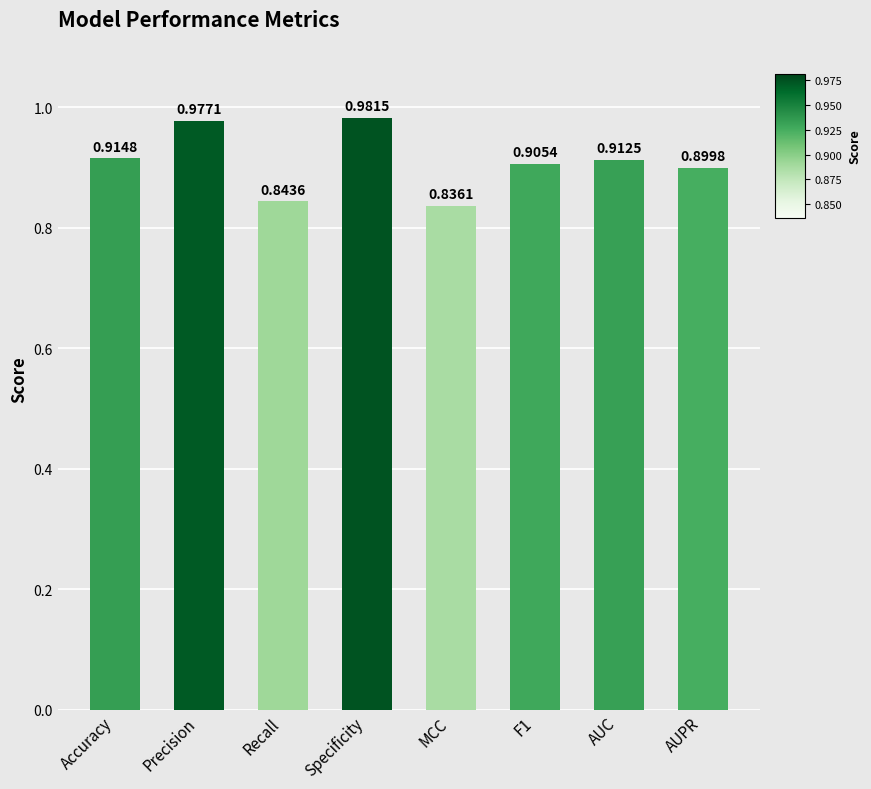

Rank the categories by value from lowest to highest.

MCC, Recall, AUPR, F1, AUC, Accuracy, Precision, Specificity